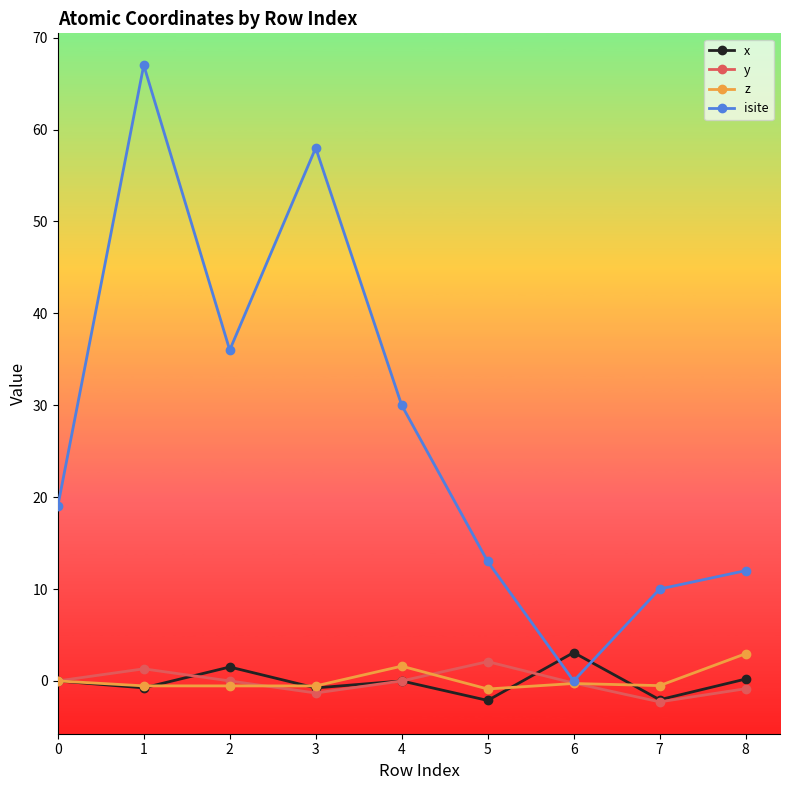

At how many categories does at least one series exceed 63?

1